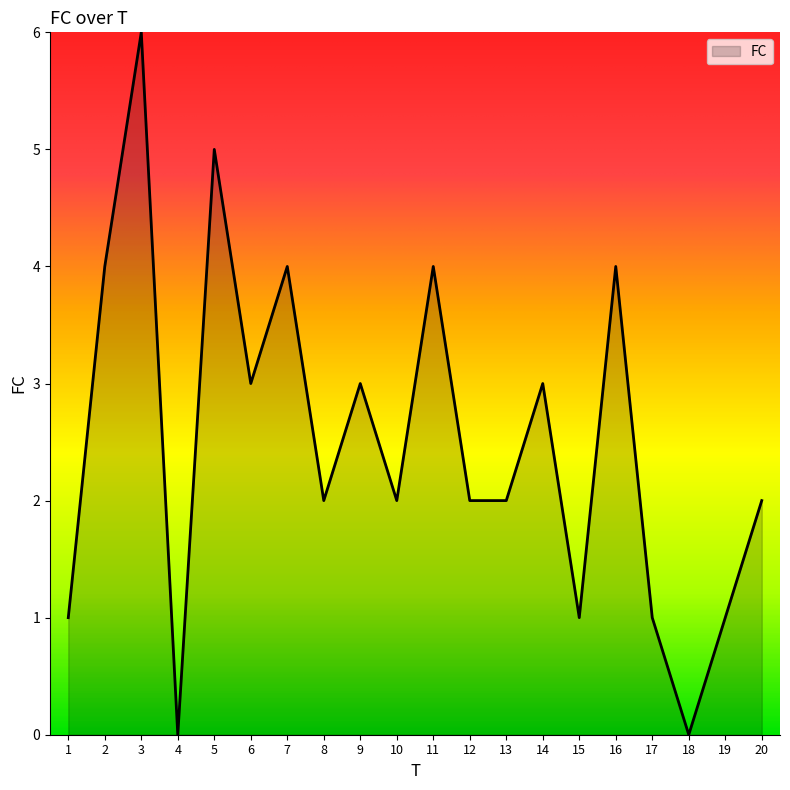

The value at 3 is 6. True or false?

True